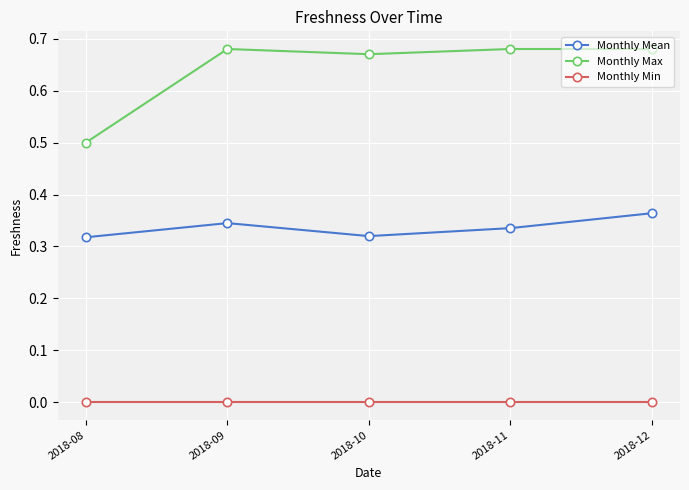

What is the sum of all Monthly Max values?

3.2